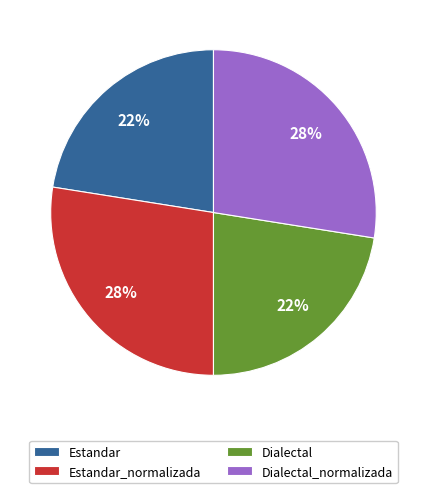

To the nearest percent, what is the combined percentage of Estandar_normalizada and Dialectal?

50%